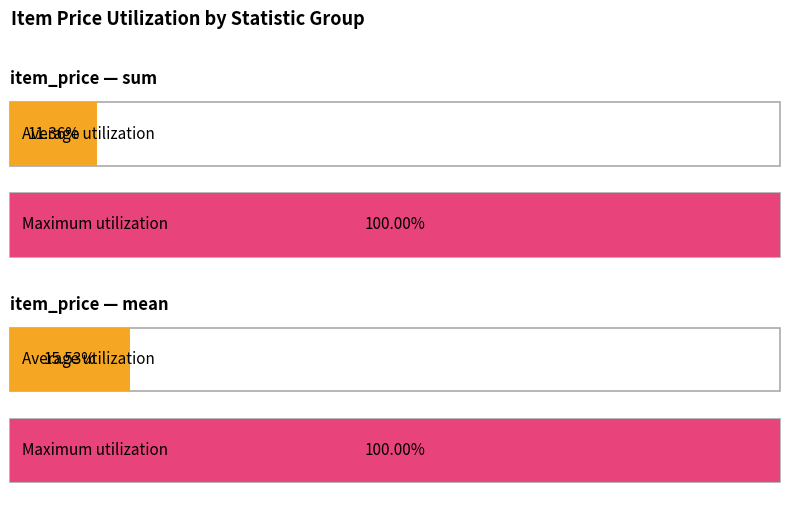

The min series shows 331 at 687. True or false?

False